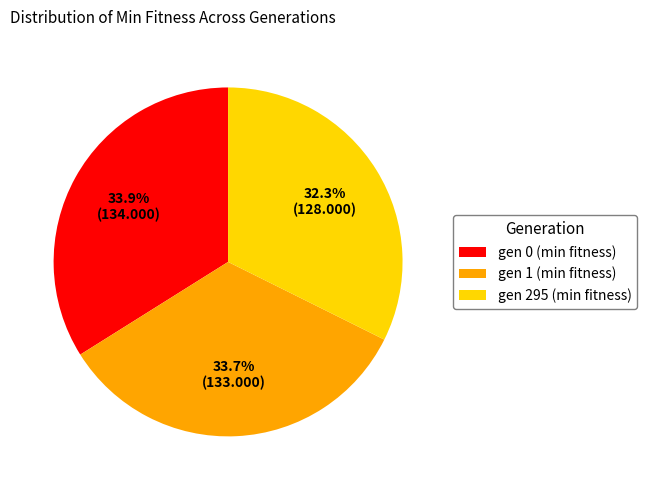

What percentage is NOT represented by gen 0 (min fitness)?

66.1%